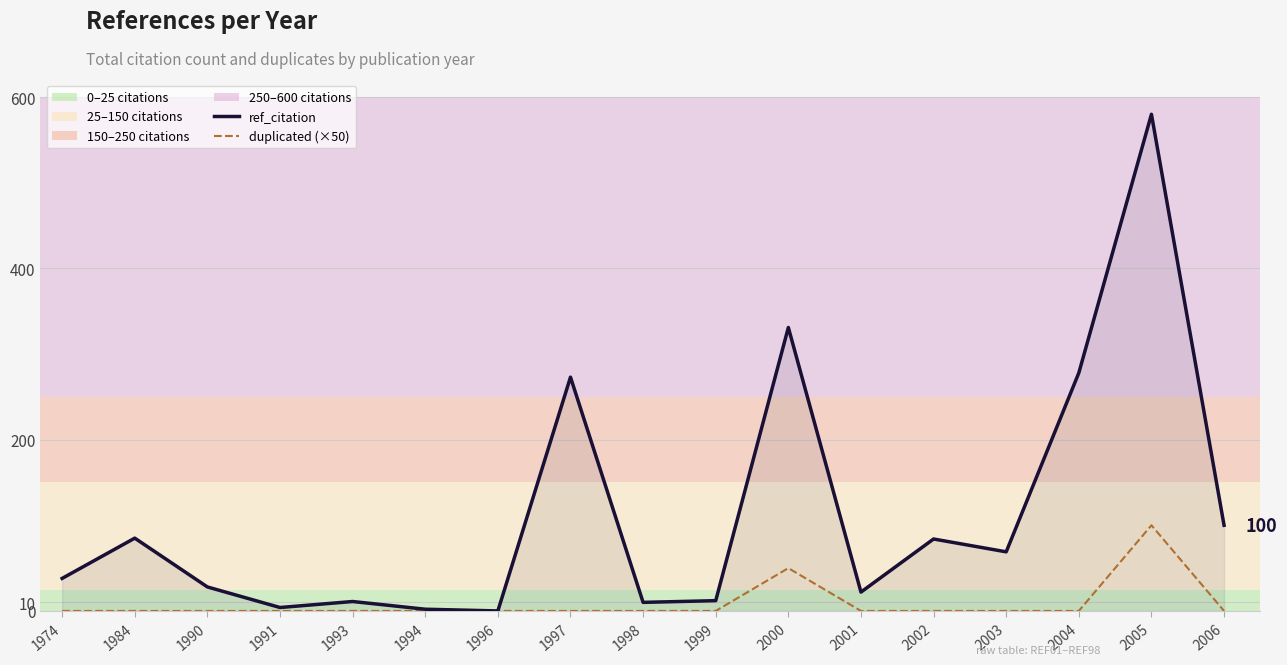

Between 1998 and 2006, which series saw the biggest shift?

ref_citation